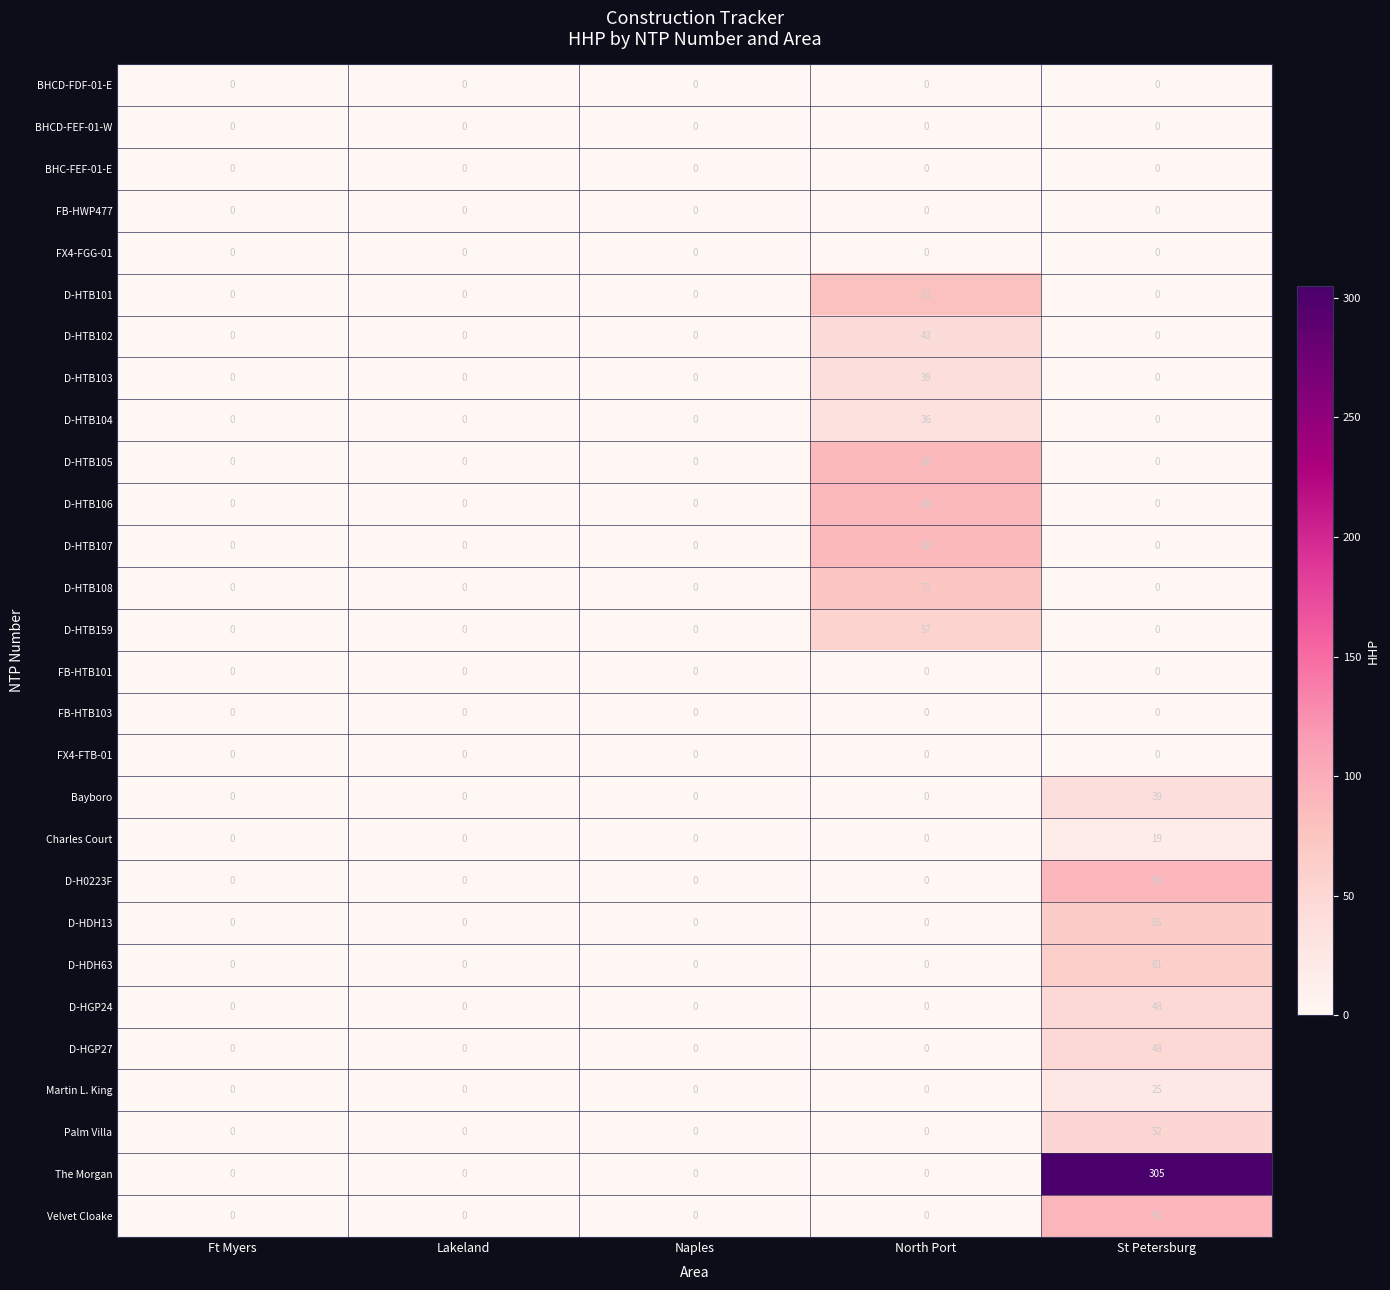

Is it true that D-HTB101 equals 0 at Lakeland?

True